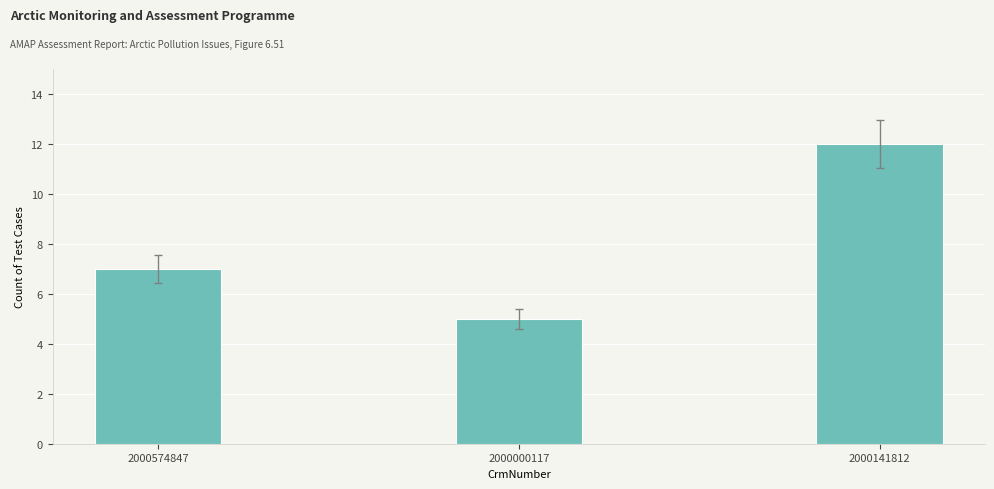

Which has a higher value, 2000141812 or 2000574847?

2000141812